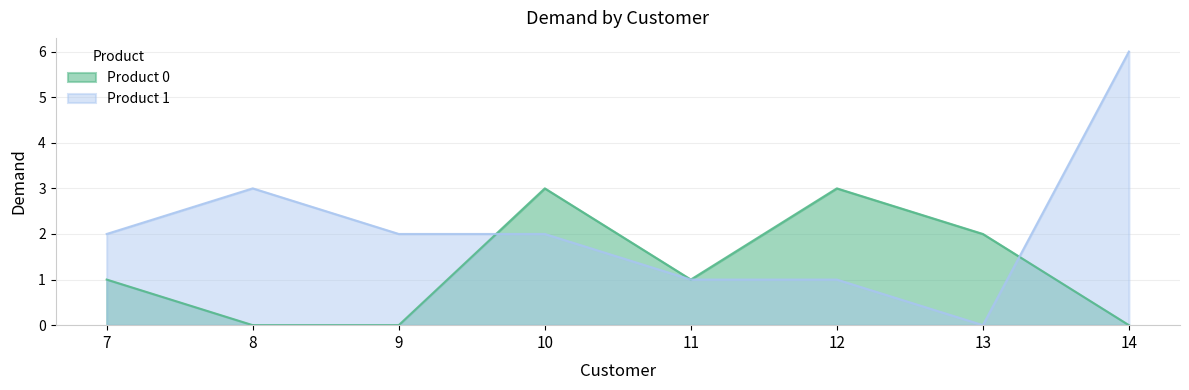

Between 7 and 11, which series saw the biggest shift?

Product 1